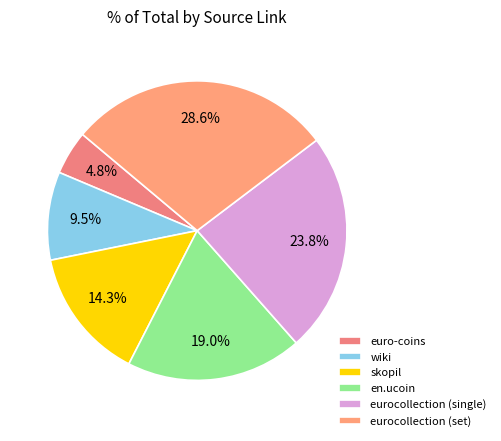

What percentage do skopil and euro-coins together represent?

19.0%